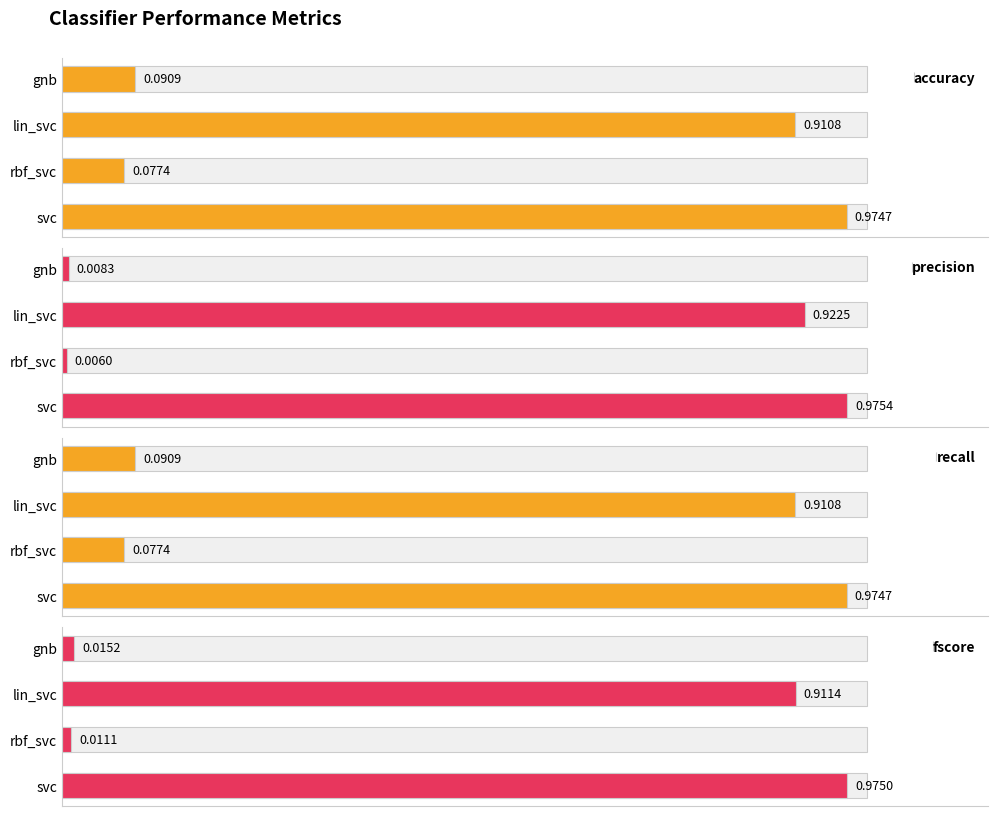

At which label does accuracy reach its minimum?

rbf_svc